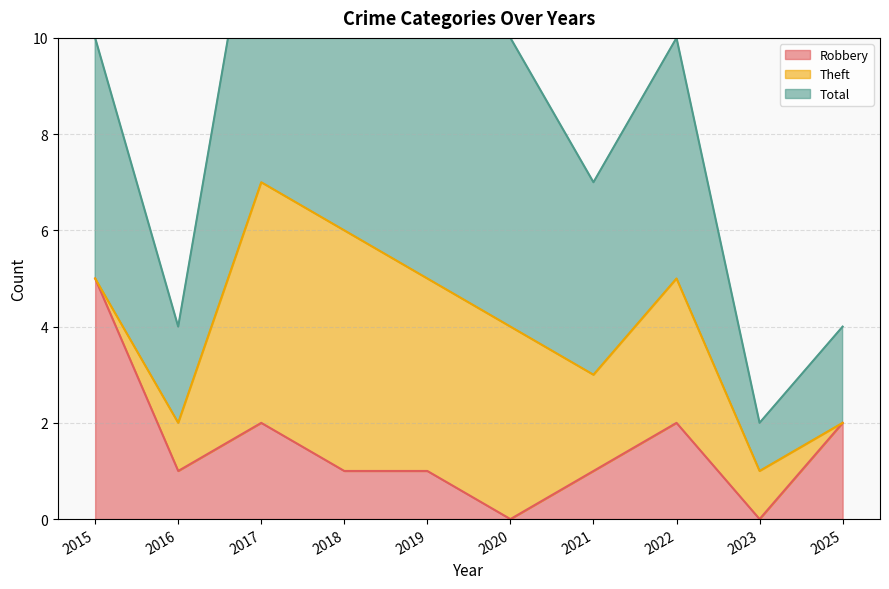

What is the spread (max minus min) of values at 2017?

12